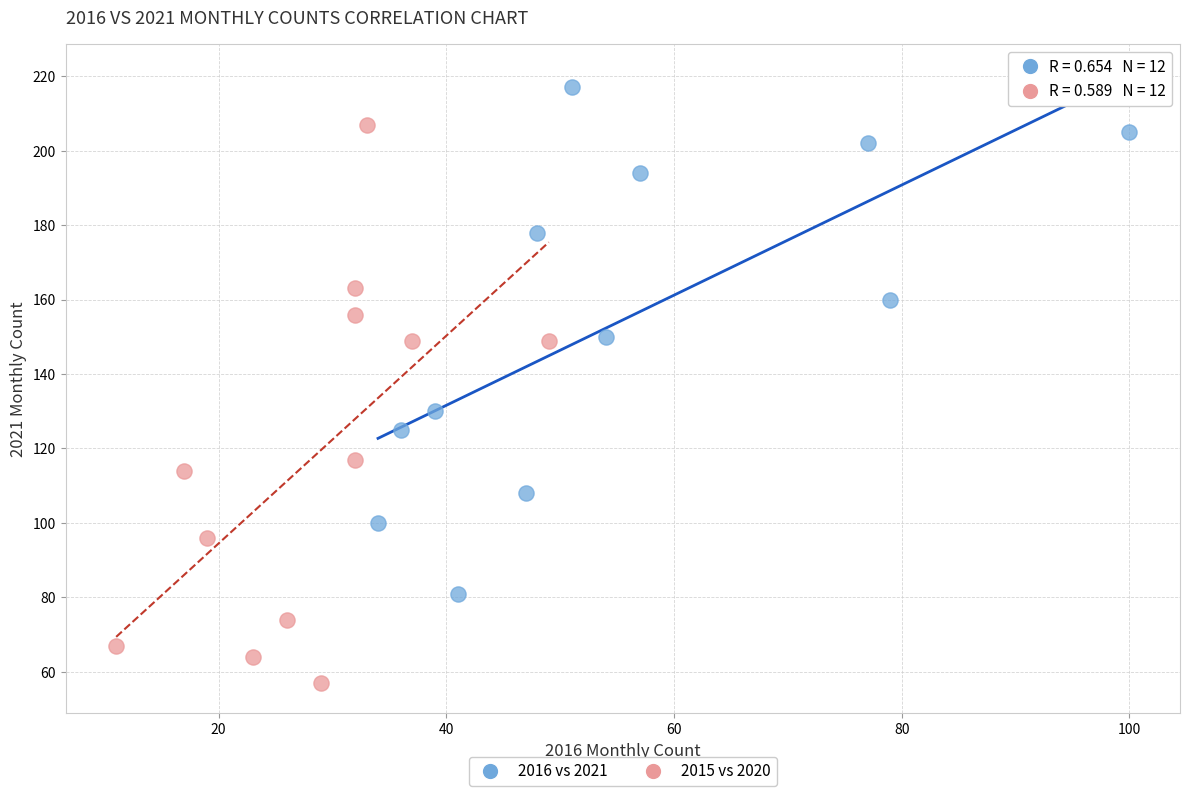

Which series reaches the maximum Y coordinate?

2016 vs 2021